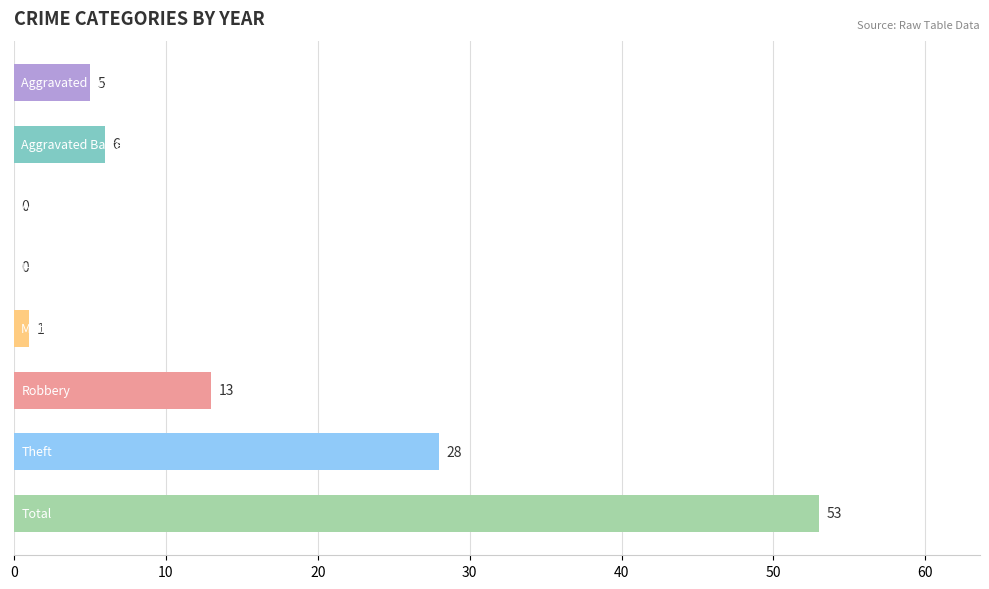

What is the greatest value displayed?

53